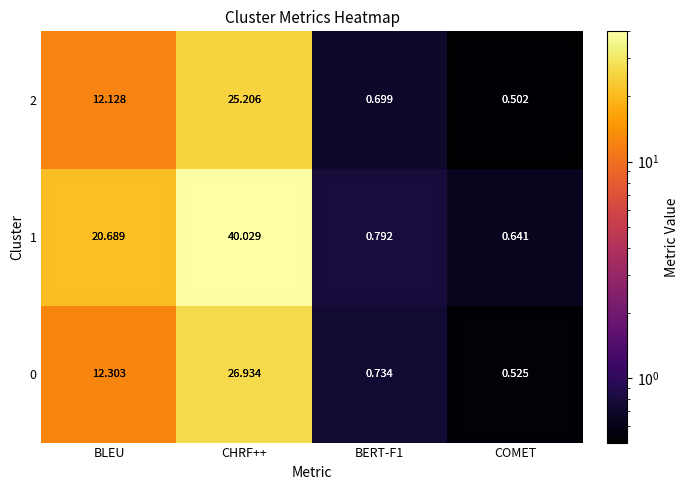

Which label corresponds to the smallest value in the chart?

COMET